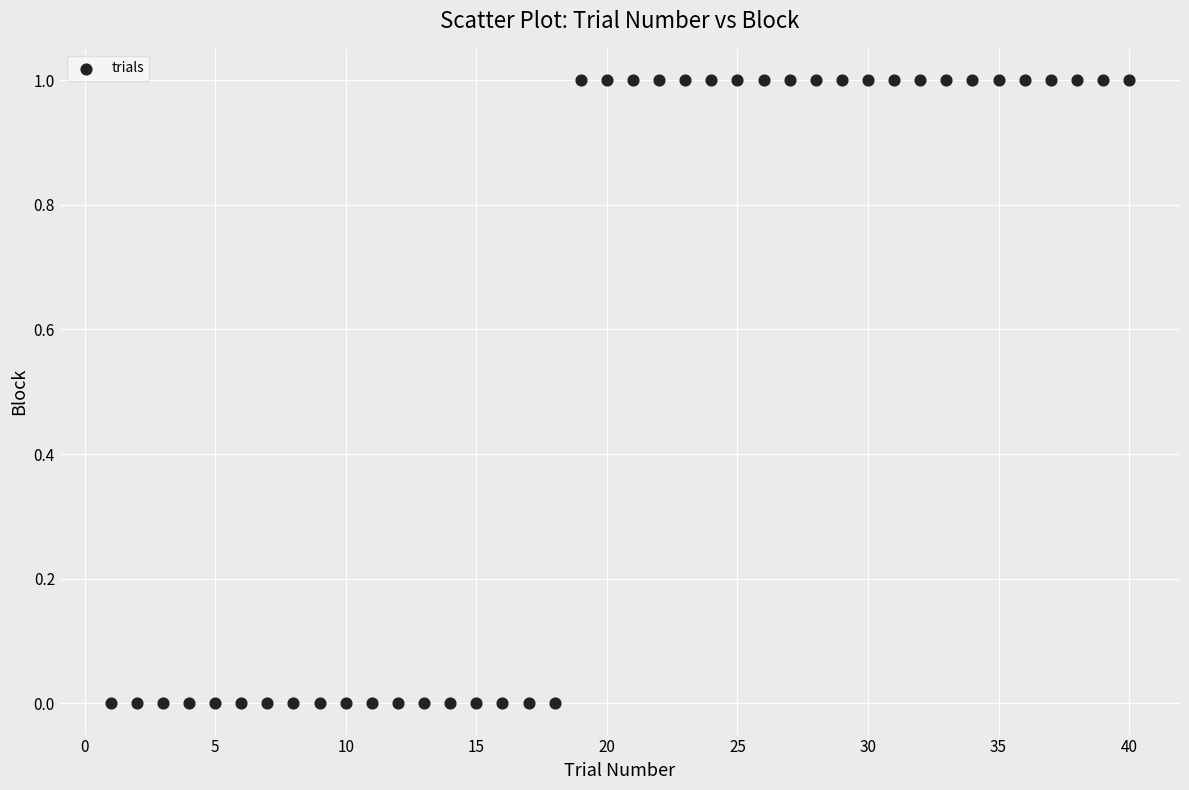

What is the range of X values (max minus min)?

39